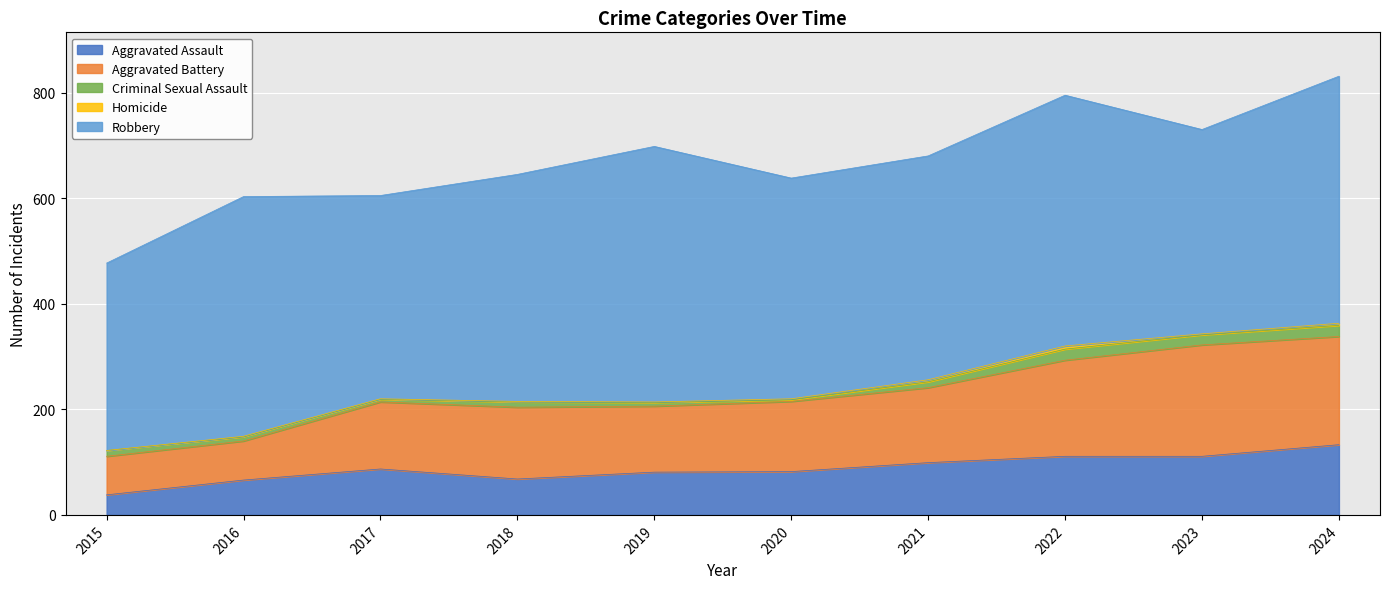

What is the difference between the Homicide values at 2021 and 2017?

3